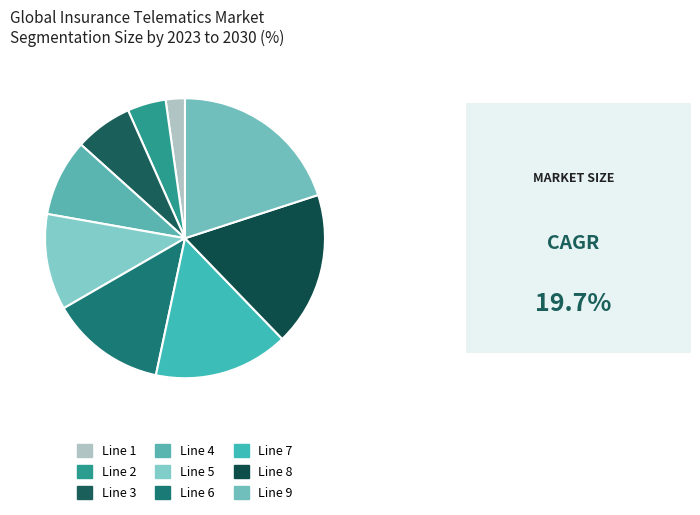

What is the total percentage of Line 3 and Line 1?

8.9%